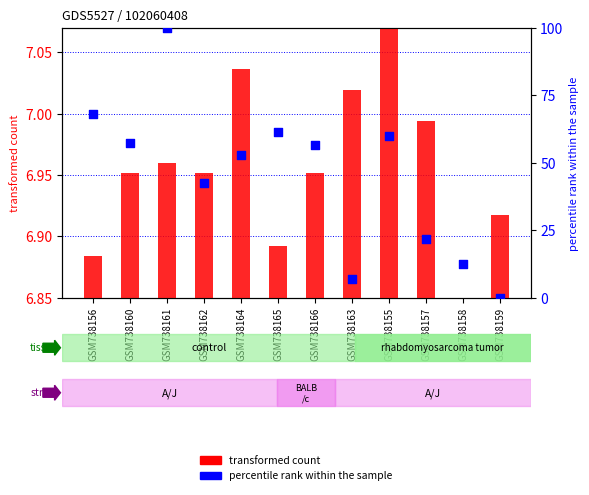

Which series has the largest total across all categories?

percentile rank within the sample